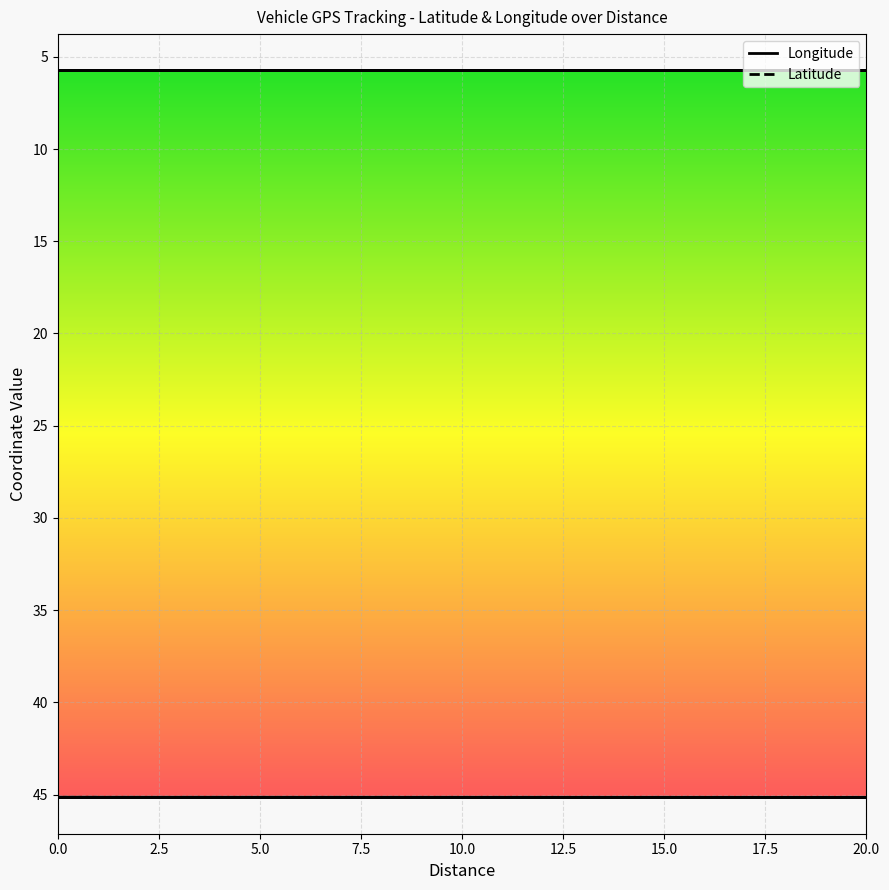

What are all the series names shown in the legend?

Longitude, Latitude